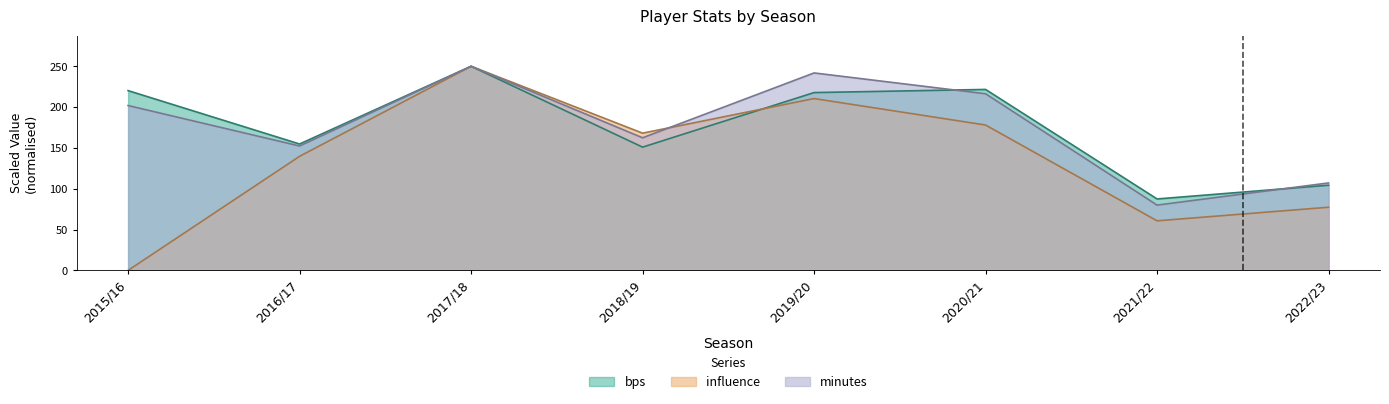

How many values in the ict_index series are below 168?

4